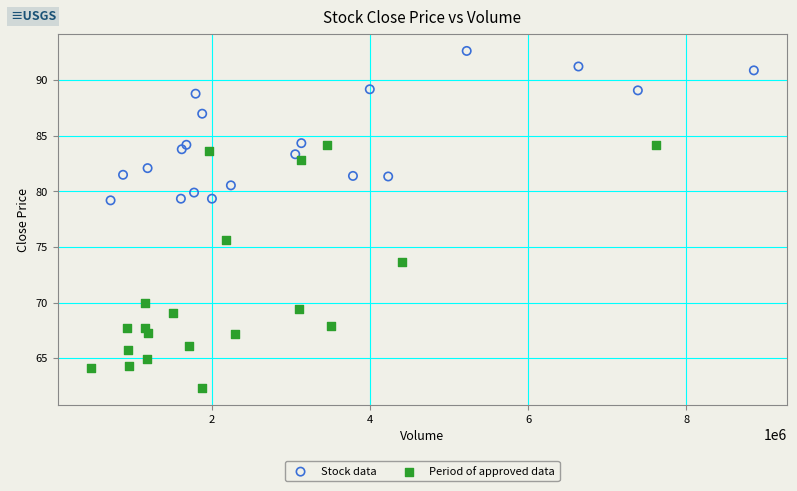

Which series has the widest spread of Y values?

Period of approved data